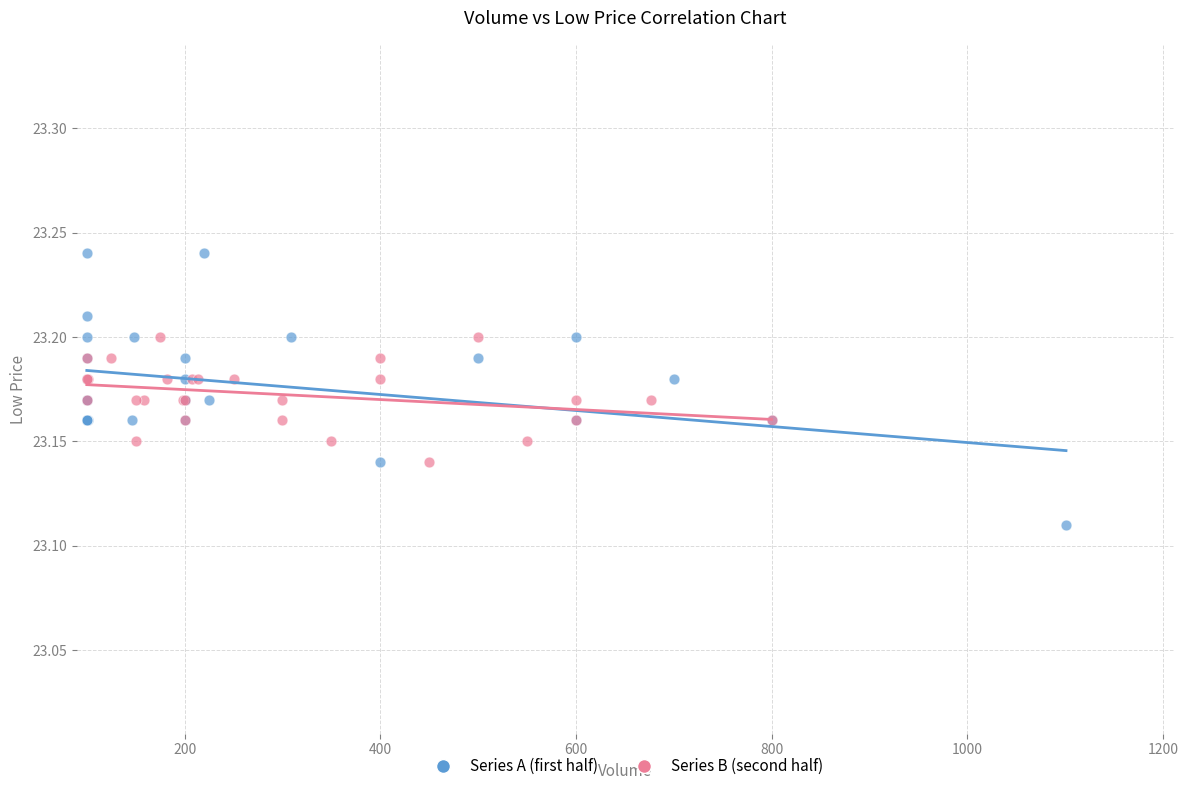

Which series reaches the minimum Y coordinate?

Series A (first half)